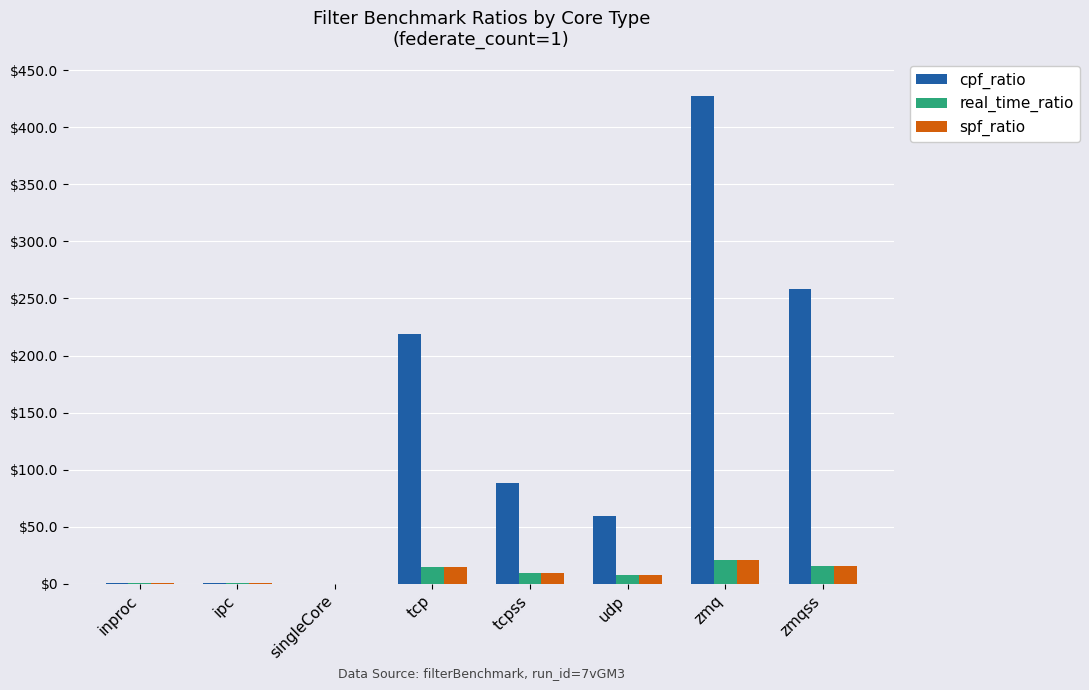

How many groups of bars are there?

8